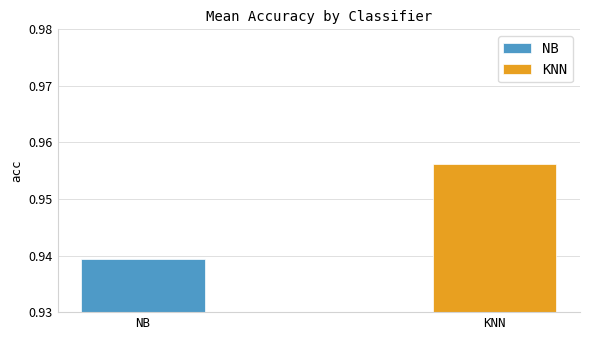

Between 1 and 19, which series saw the biggest shift?

KNN